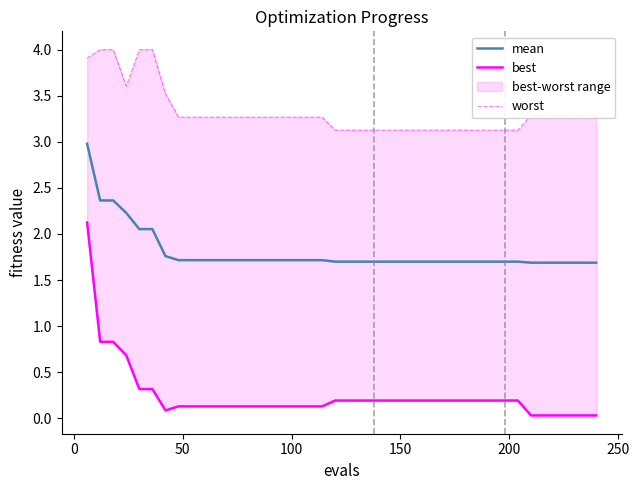

What is the maximum value for mean?

3.0